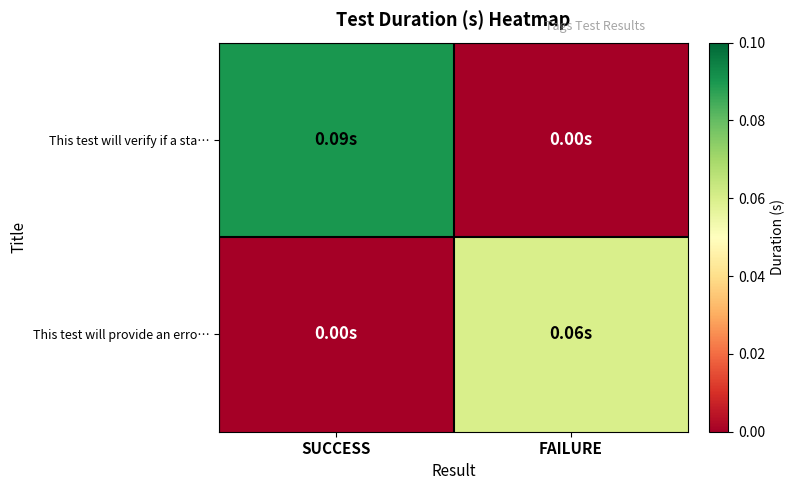

Which series has the largest total across all categories?

This test will verify if a sta…